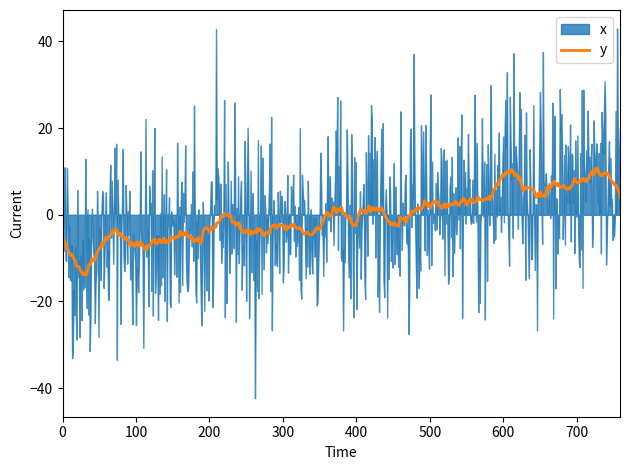

What is the minimum value for y?

-14.0